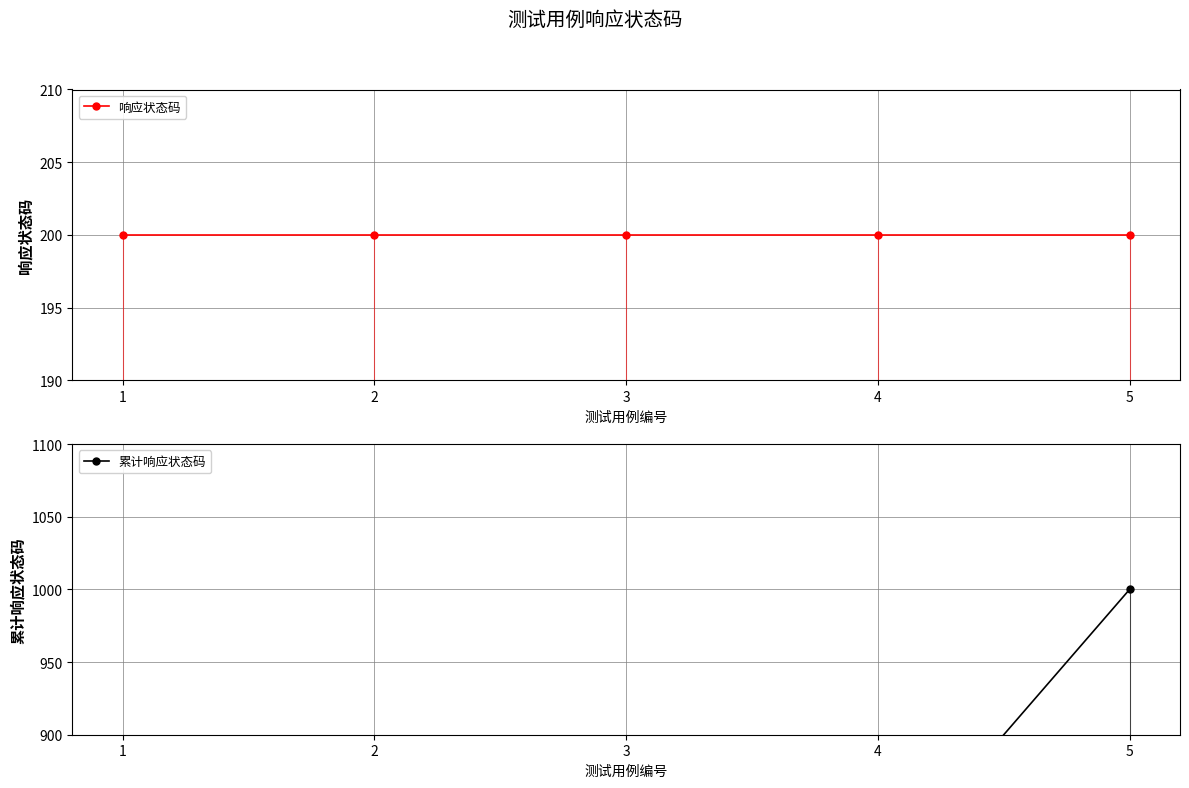

What is the average value of the 响应状态码 series?

200